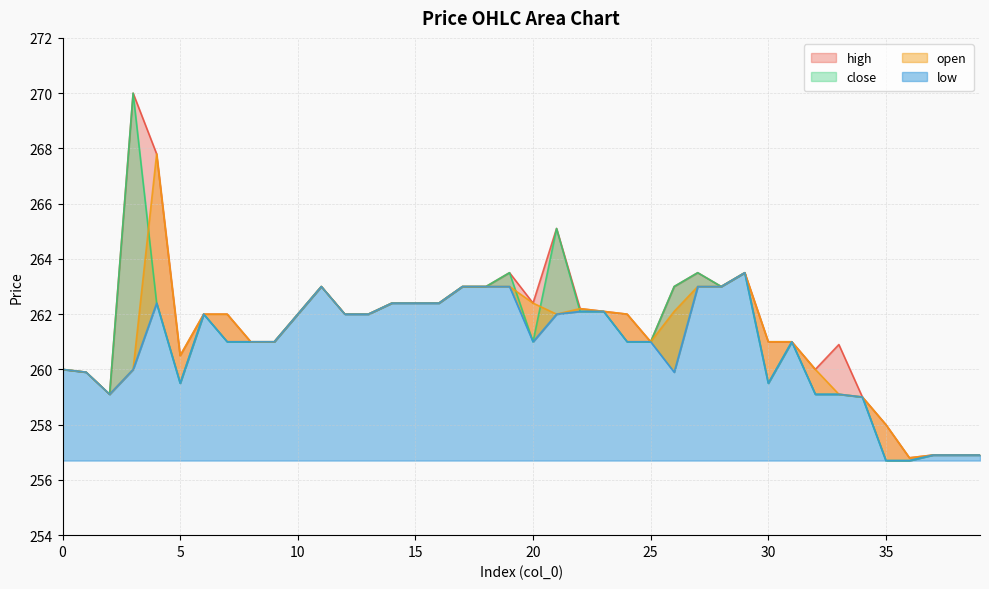

Which series has the widest spread of values?

close